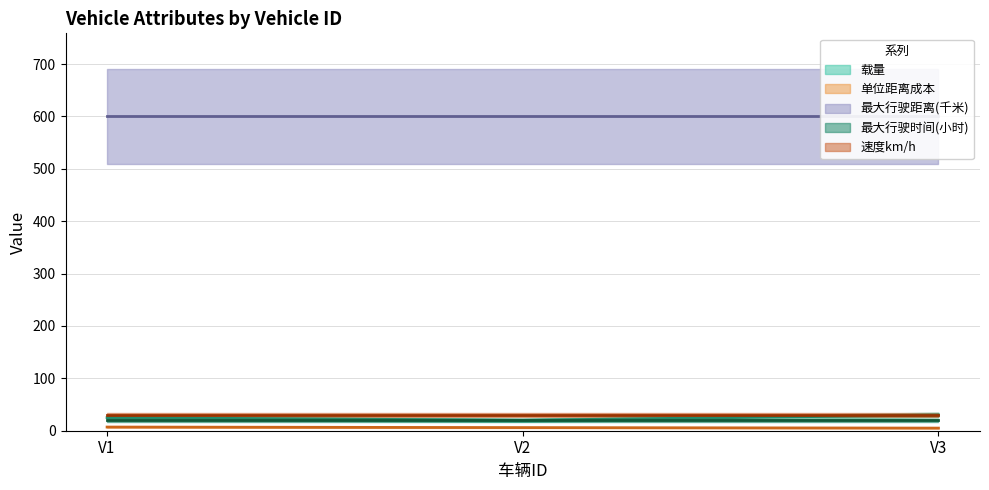

The 单位距离成本 series shows 6 at V2. True or false?

True